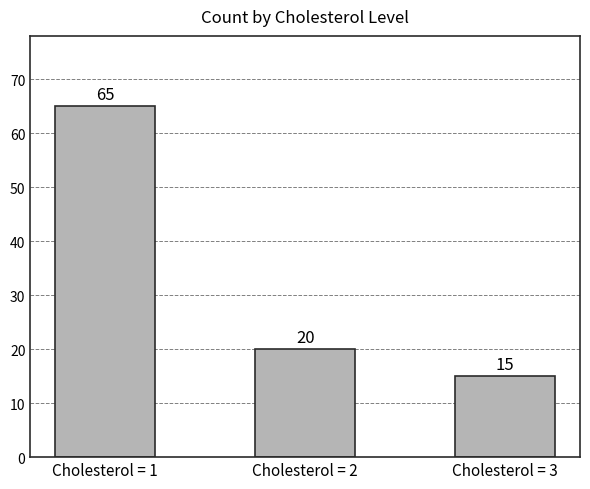

At which category does the chart reach its minimum across all series?

Cholesterol = 3